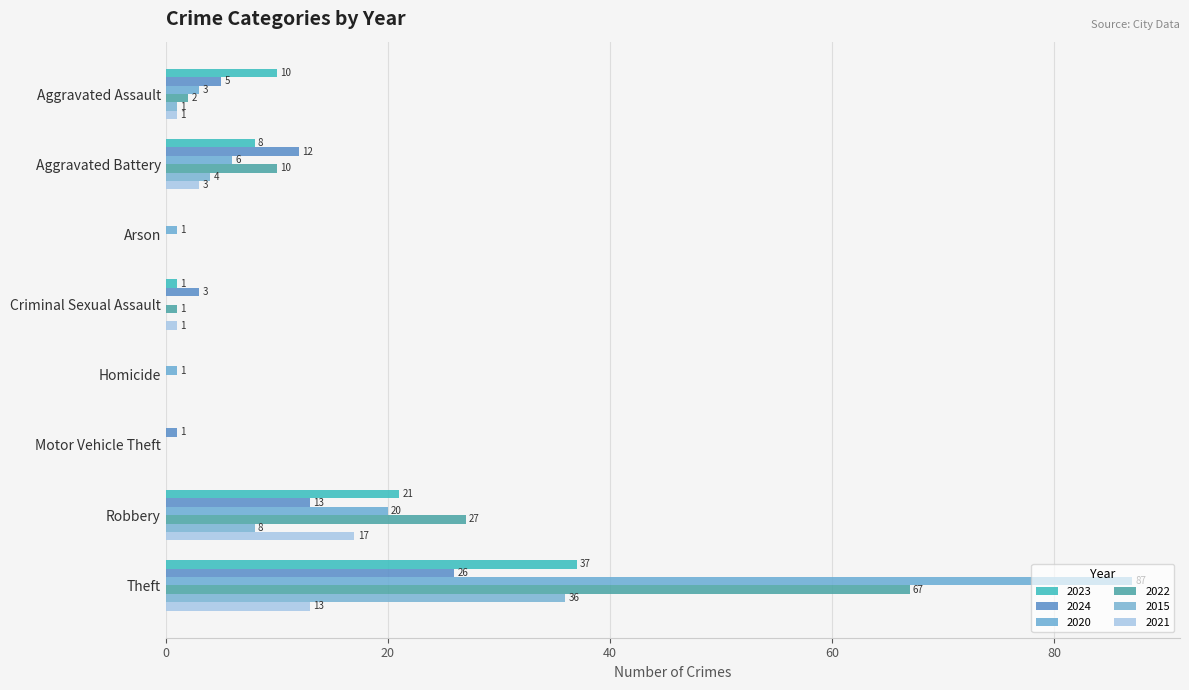

Which series changed the most between Arson and Theft?

2020